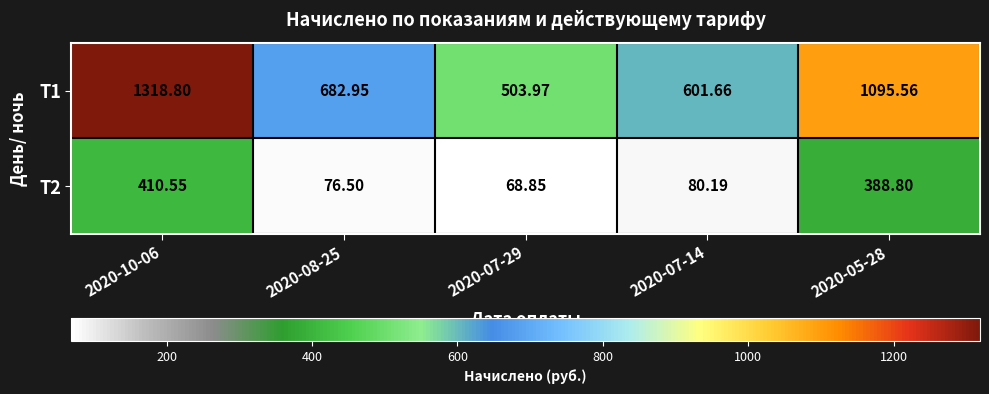

Which series changed the most between 2020-08-25 and 2020-05-28?

Т1